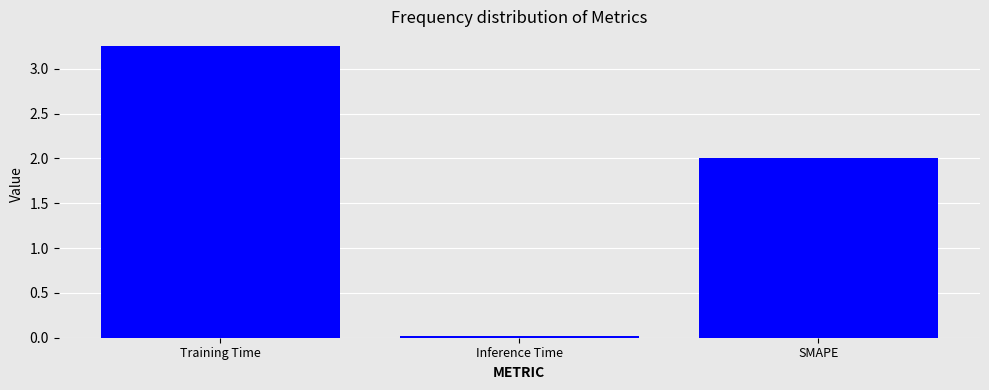

How many series are shown in this chart?

1